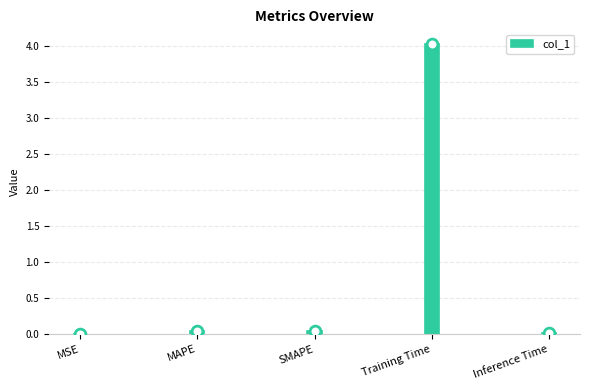

What is the change in value from MSE to Training Time?

+4.0